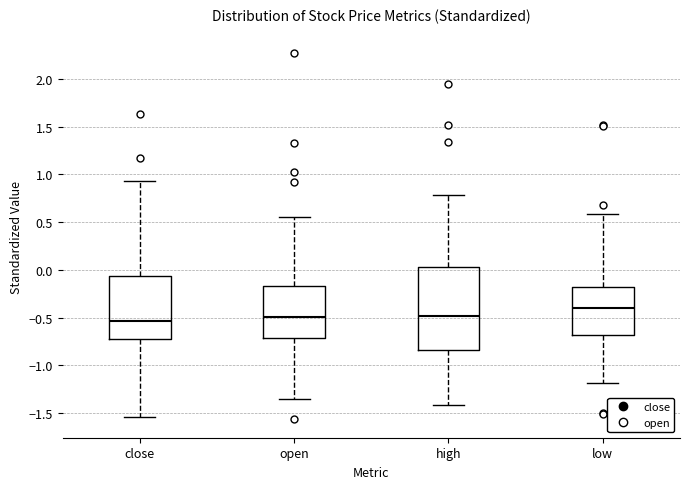

Reading left to right, read every box against the y-axis: the position of its median line, the range the box covers, and the ends of its whiskers. The values are not printed on the chart, so give them approximately, as read against the axis.

close: median -0.55, box -0.75 to -0.05, whiskers -1.55 to 0.95
open: median -0.50, box -0.70 to -0.15, whiskers -1.35 to 0.55
high: median -0.50, box -0.85 to 0.05, whiskers -1.40 to 0.80
low: median -0.40, box -0.70 to -0.15, whiskers -1.20 to 0.60